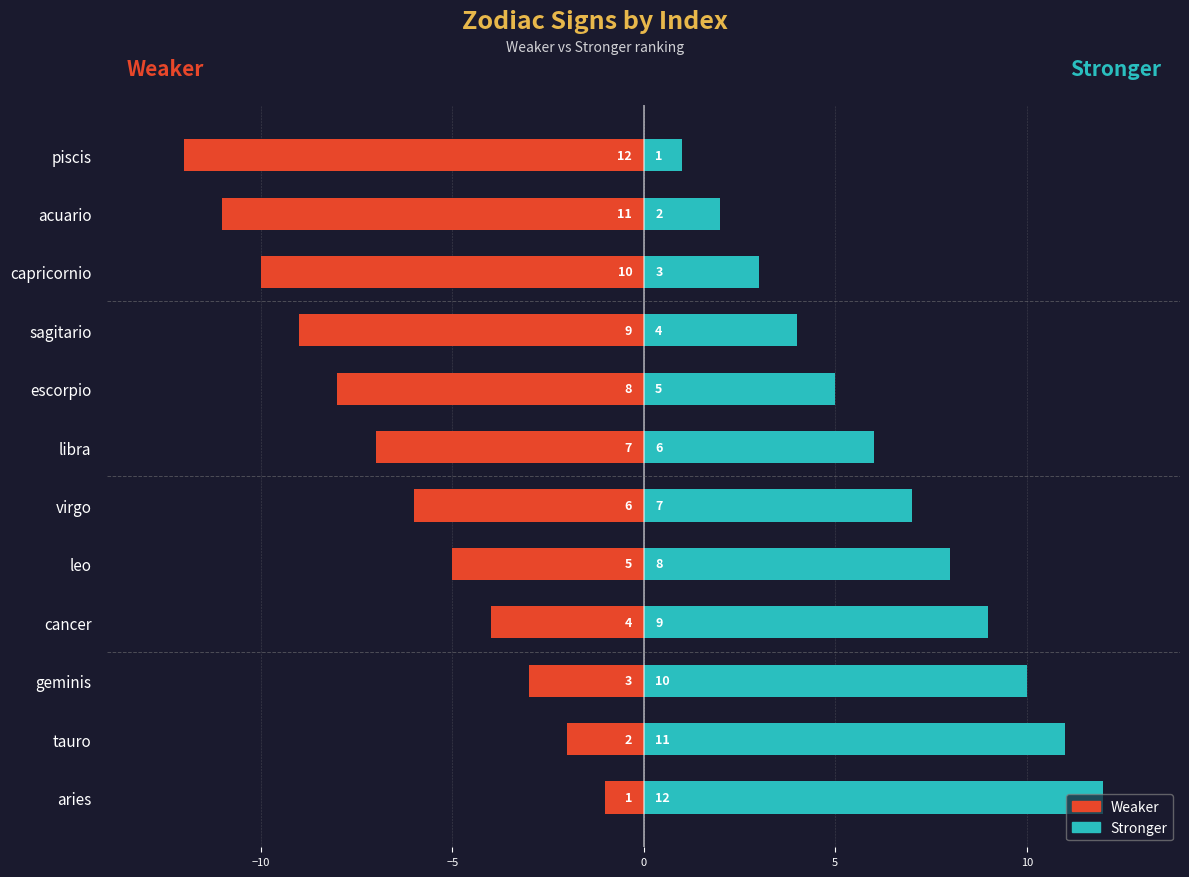

Does the chart contain stacked bars?

No